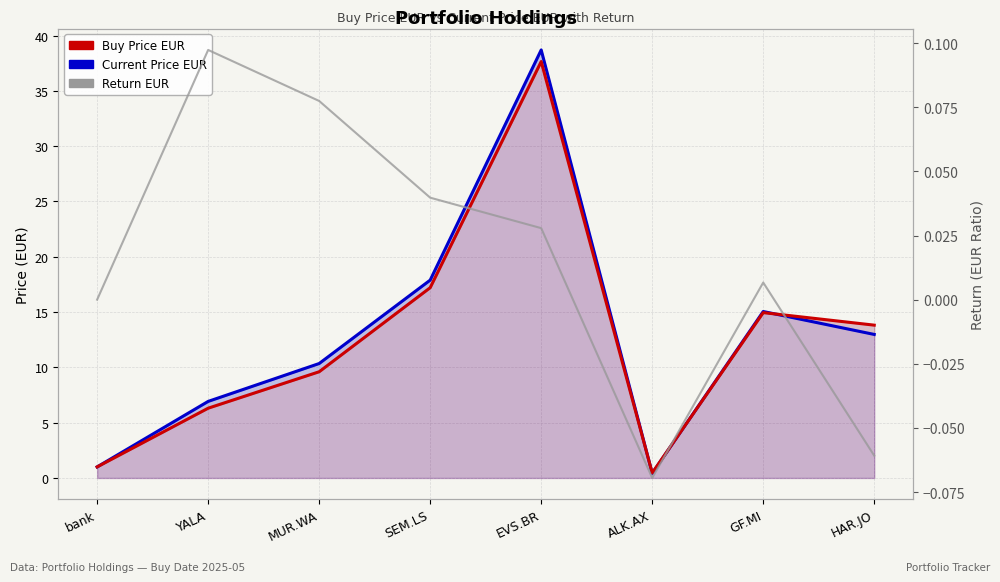

Does the chart have visible grid lines?

Yes